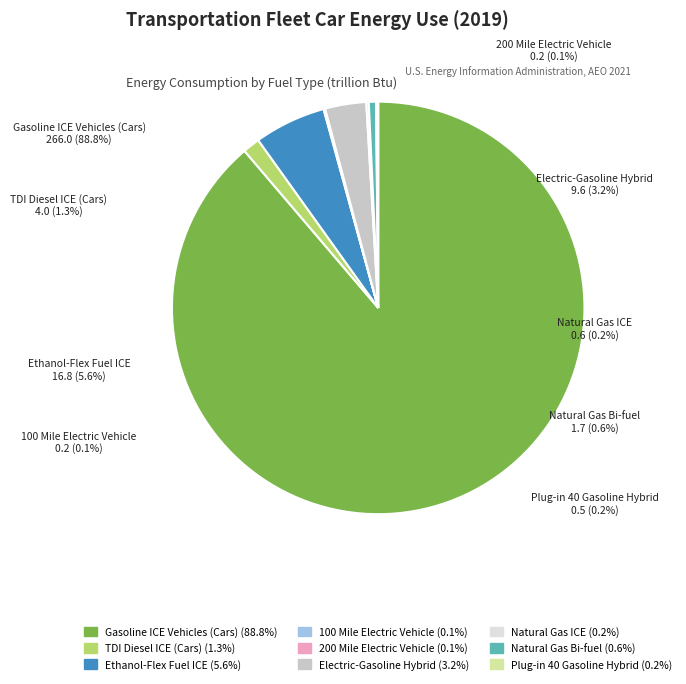

To the nearest percent, what is the average slice percentage?

11%